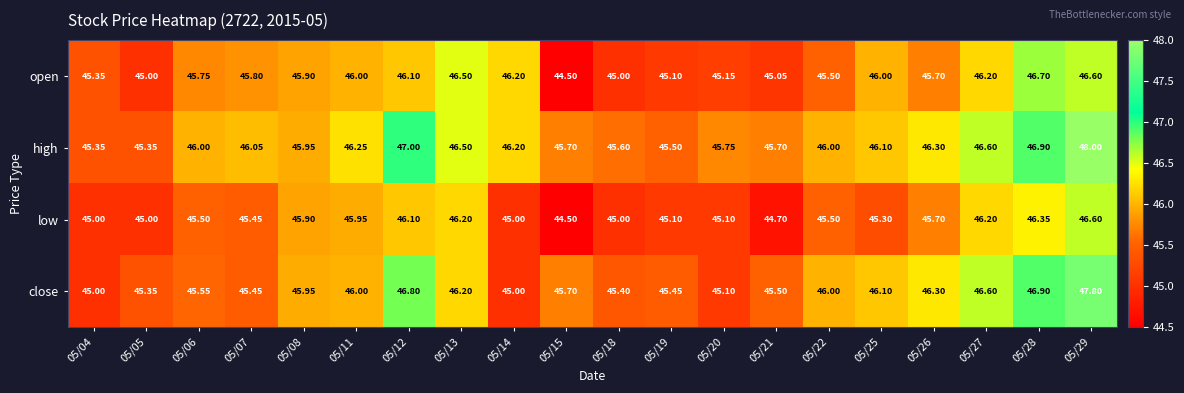

Count the number of data series in this chart.

4